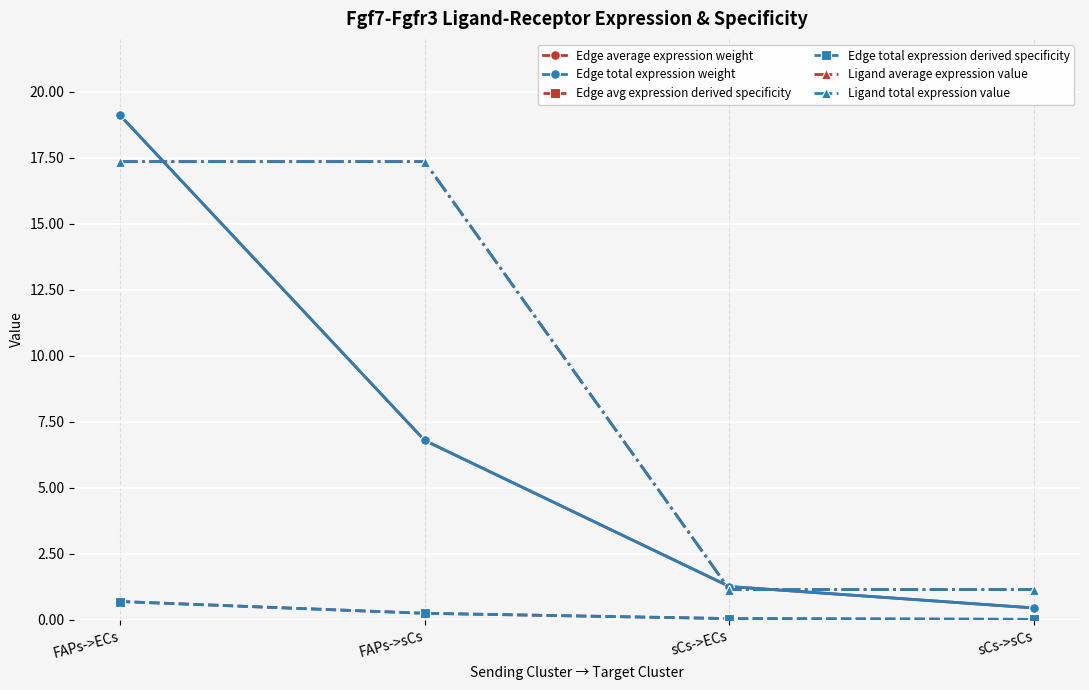

True or false: Edge total expression weight has more than 0 points higher than both neighbors.

False